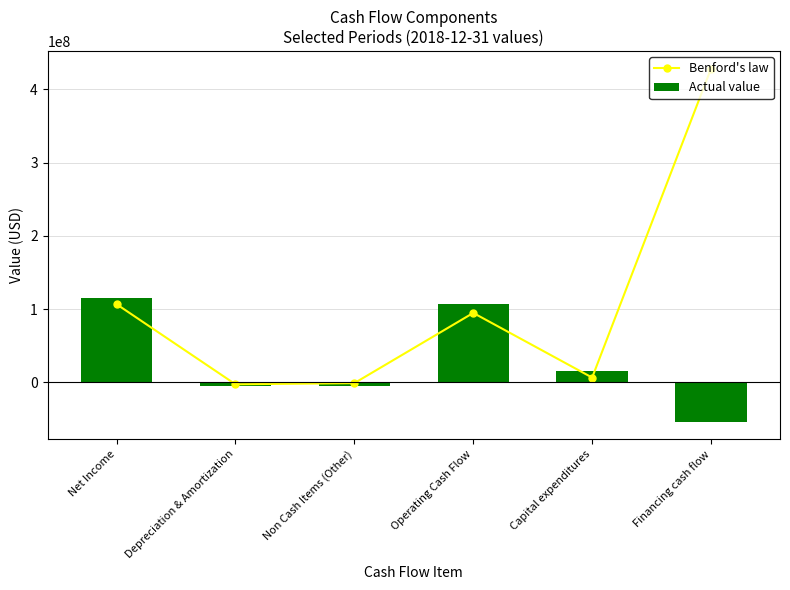

Reading left to right, list all the values displayed in this chart.

Benford's law: 106697000	-2621000	-1035000	94773000	6534000	428235000
Actual value: 114491000	-4660000	-4840000	106772000	15644000	-53556000